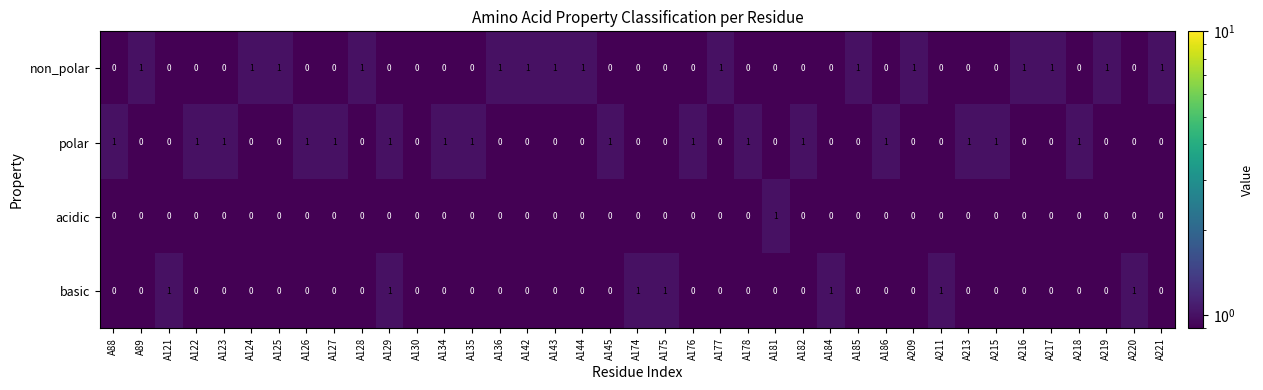

At which label does acidic reach its peak?

A181